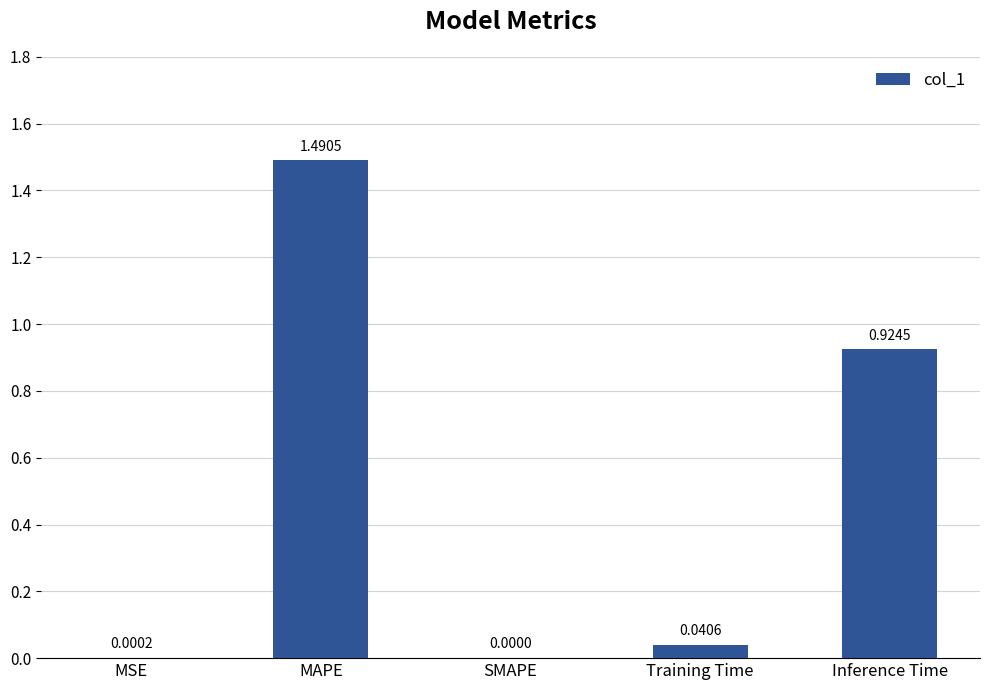

What is the change in value from MSE to Inference Time?

+0.9